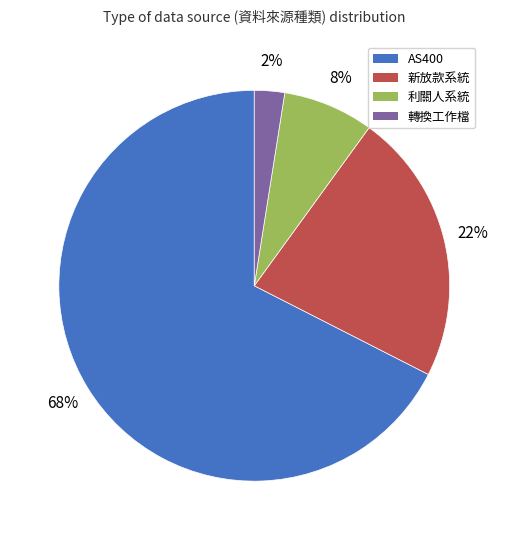

How many segments does this pie chart have?

4